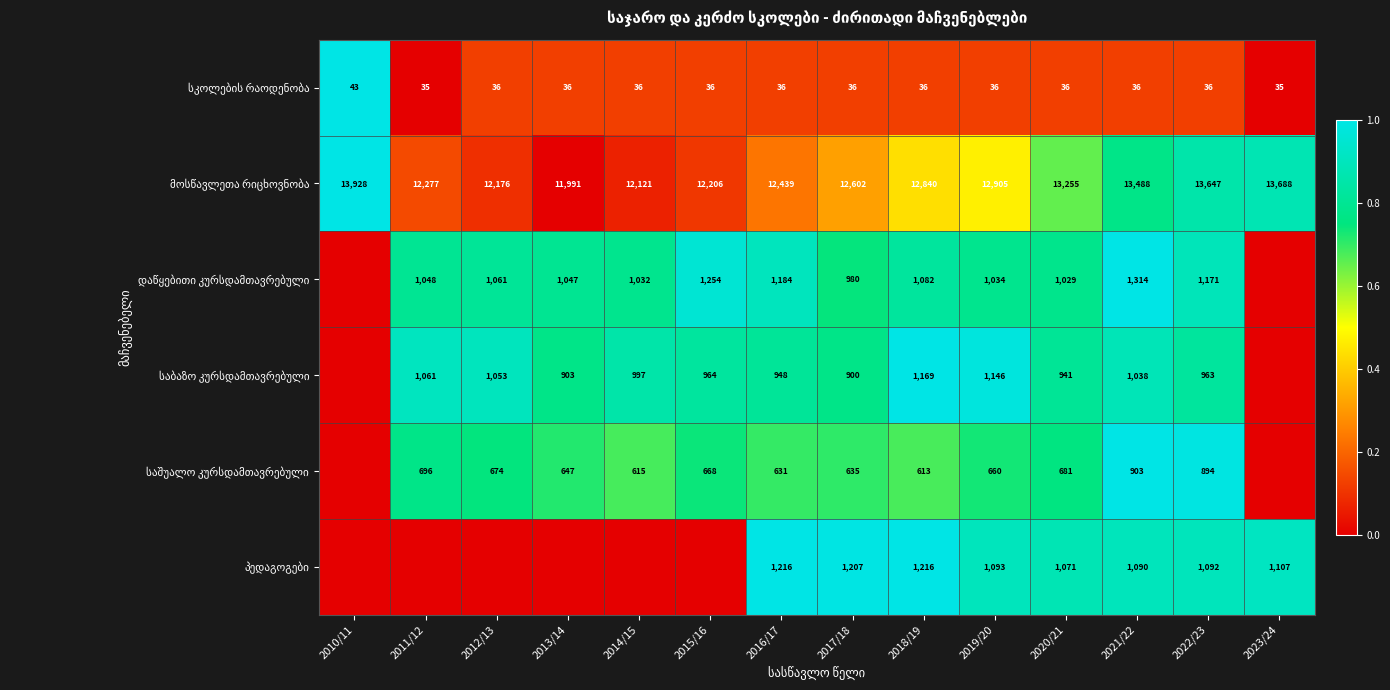

What is the difference between the highest and lowest values at 2019/20?

12869